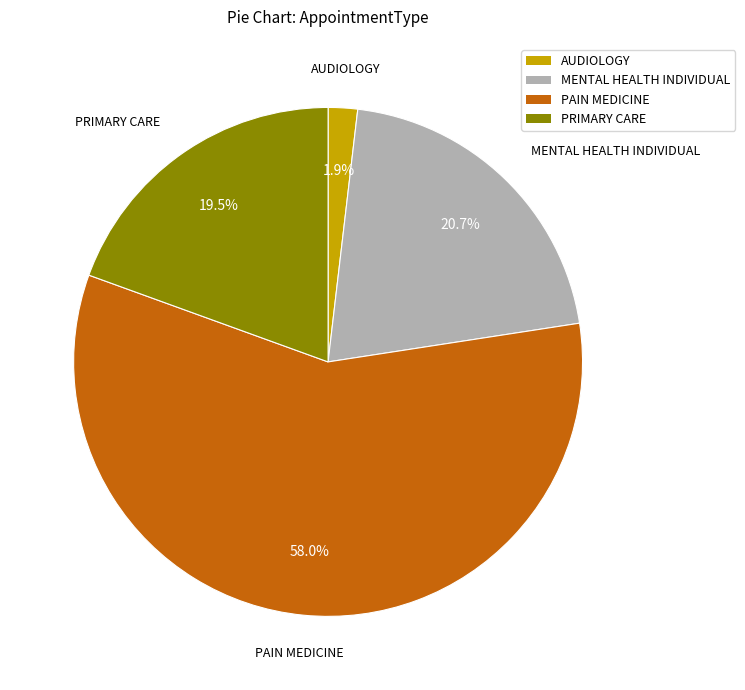

The AUDIOLOGY slice represents 16% of the pie. True or false?

False